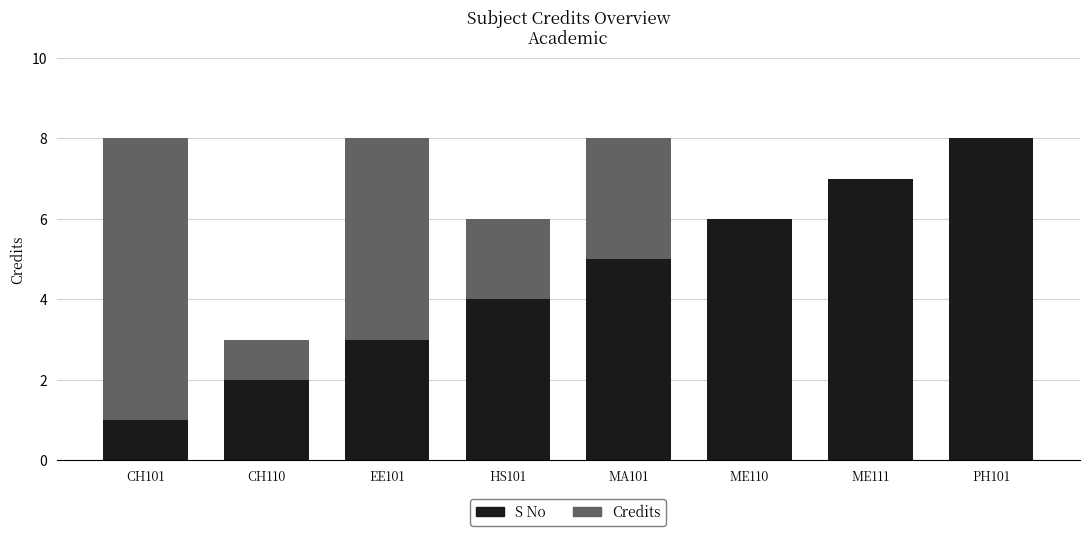

At which category does the chart reach its peak across all series?

CH101